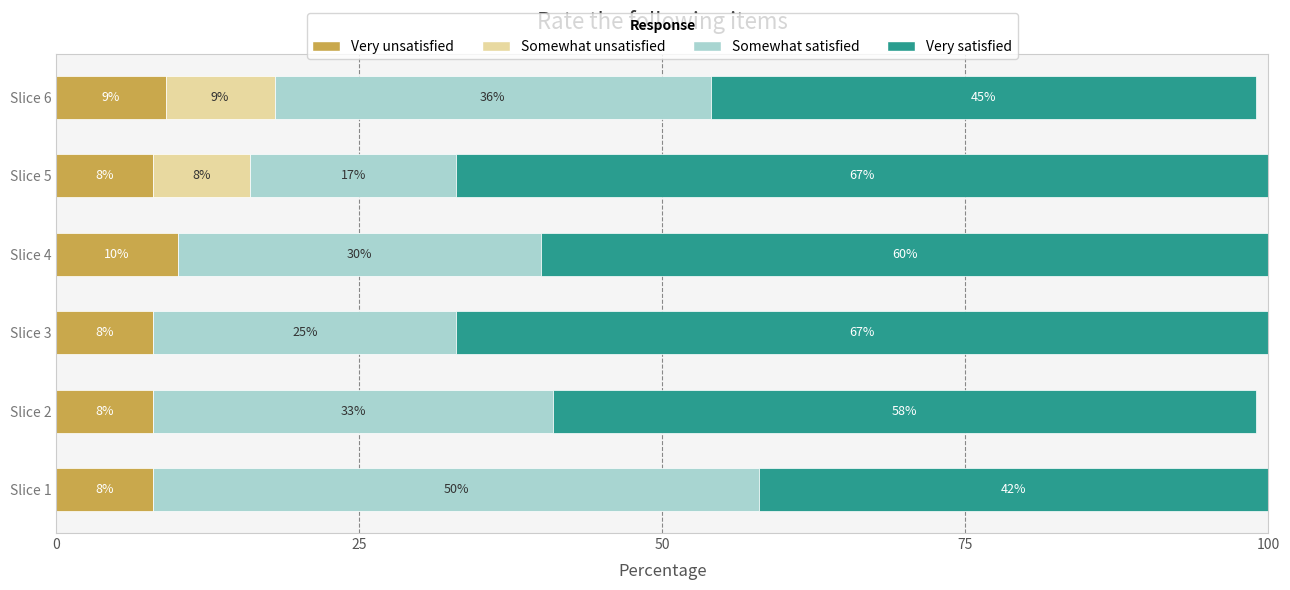

What is the highest value of the Very unsatisfied series?

10